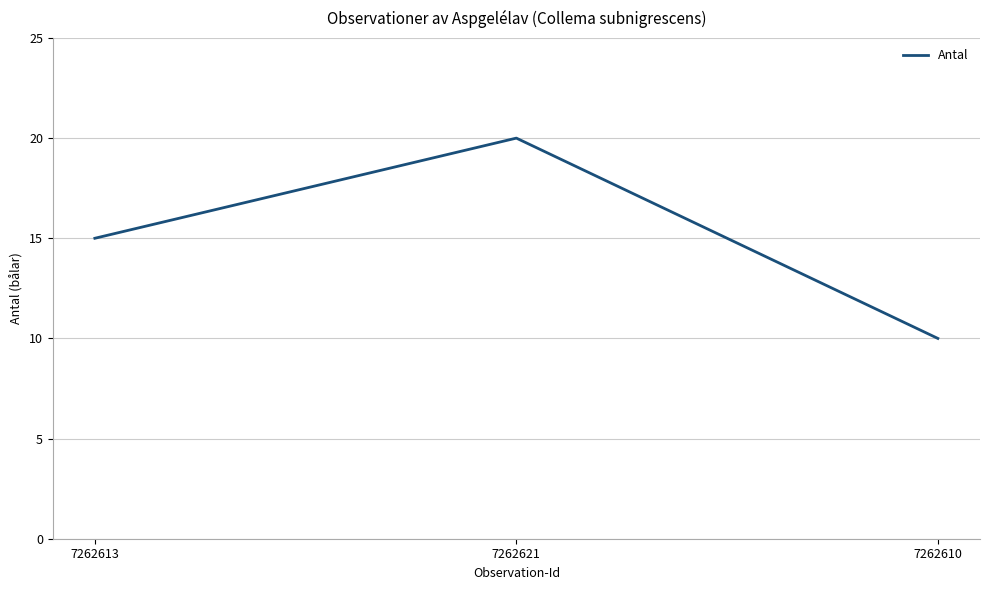

What position from the left is 7262621?

2